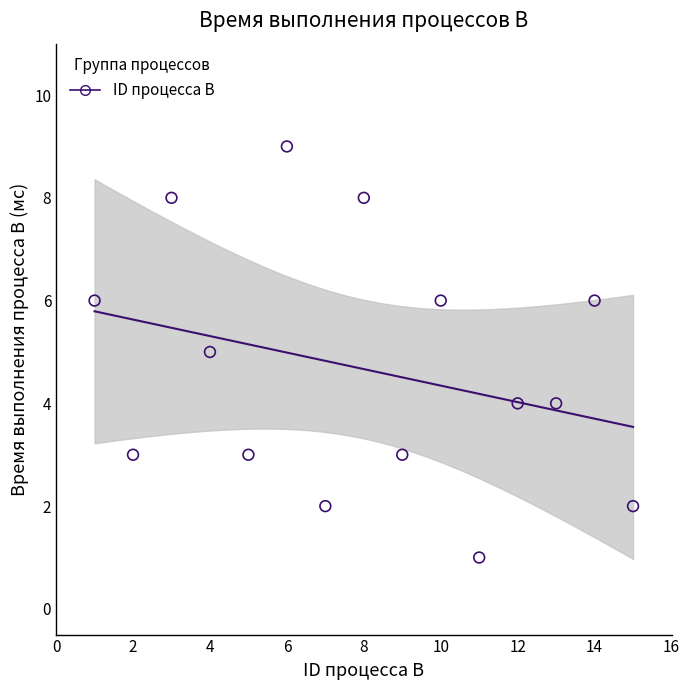

What is the range of Y values (max minus min)?

8